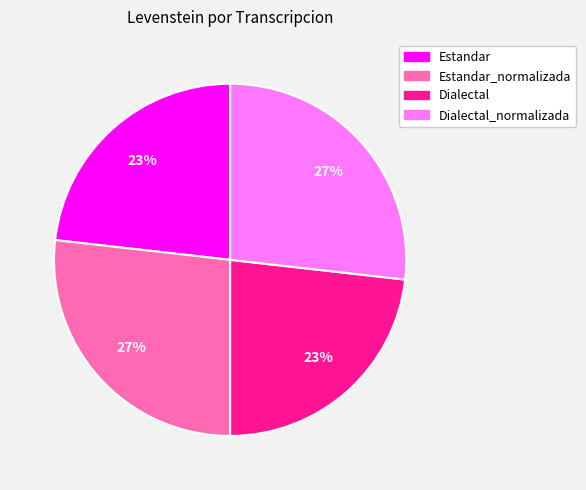

To the nearest percent, what percentage of the pie is Dialectal_normalizada?

27%